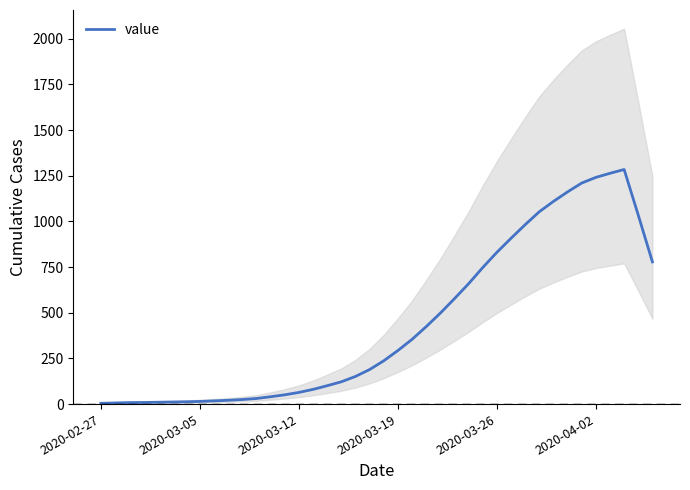

Which has a higher value, 32 or 10?

32